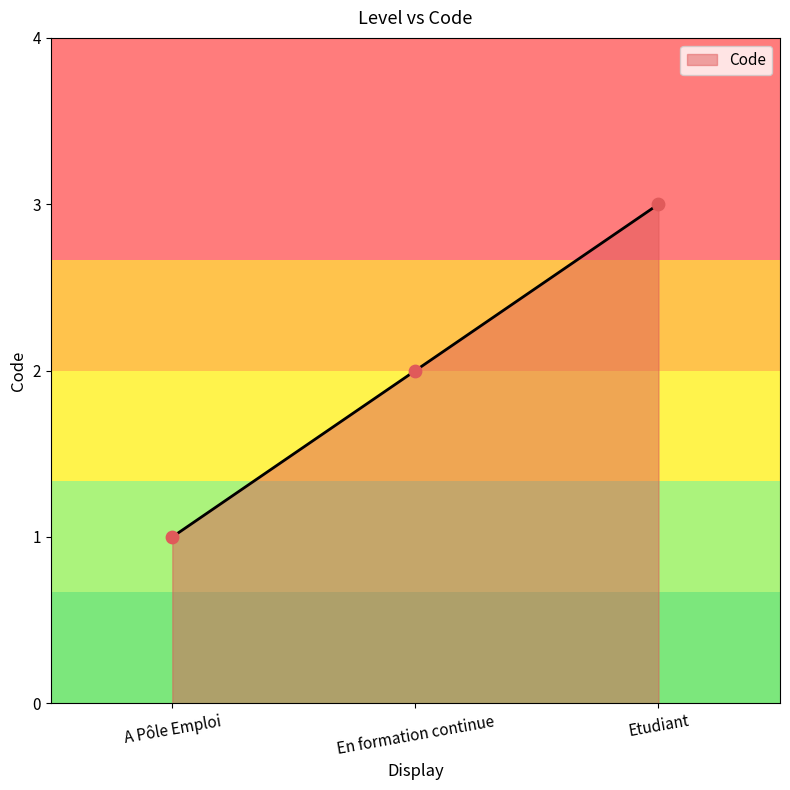

Which has a higher value, En formation continue or A Pôle Emploi?

En formation continue